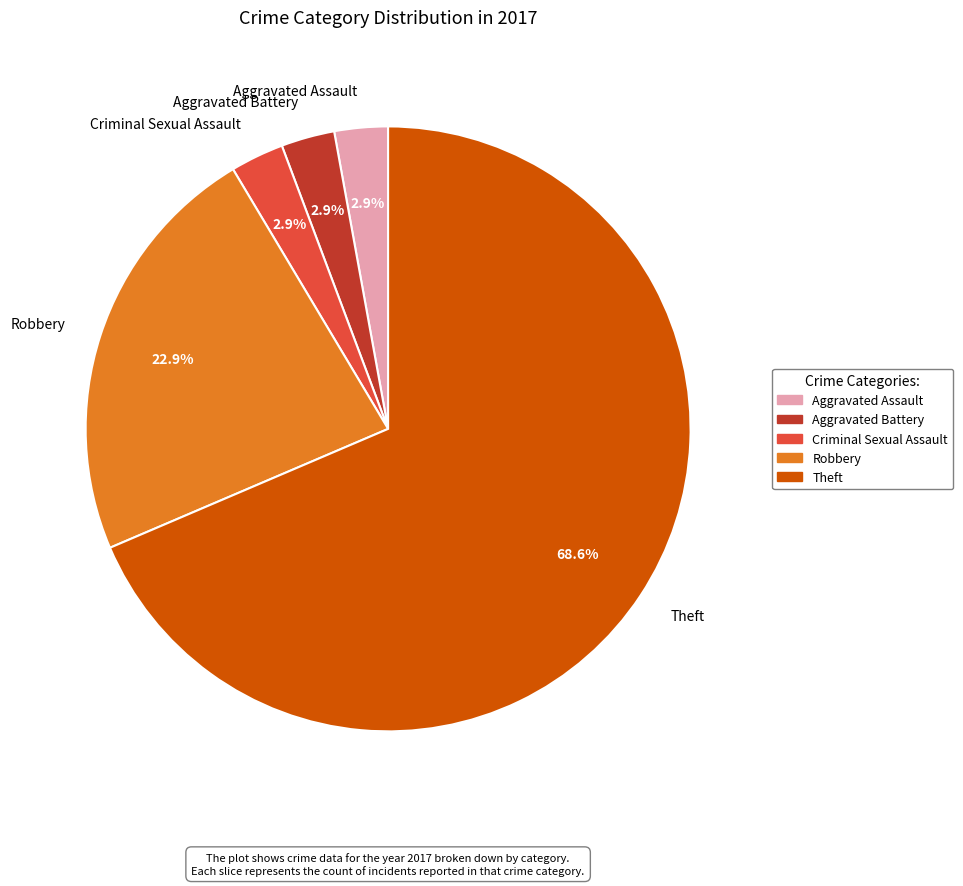

Which category has the biggest portion of the pie?

Theft